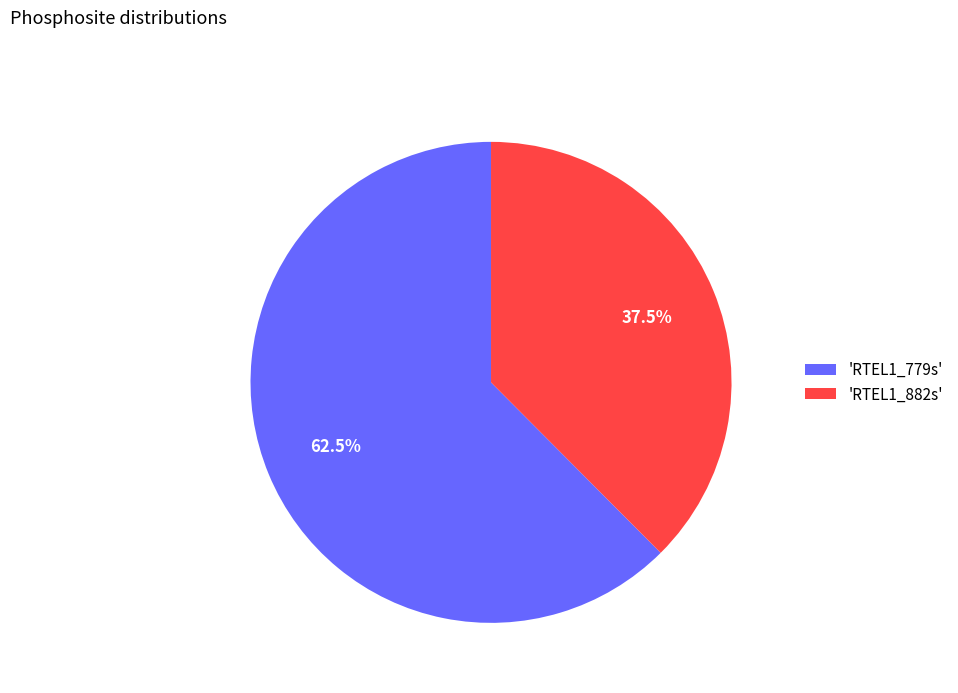

What percentage do 'RTEL1_779s' and 'RTEL1_882s' together represent?

100.0%